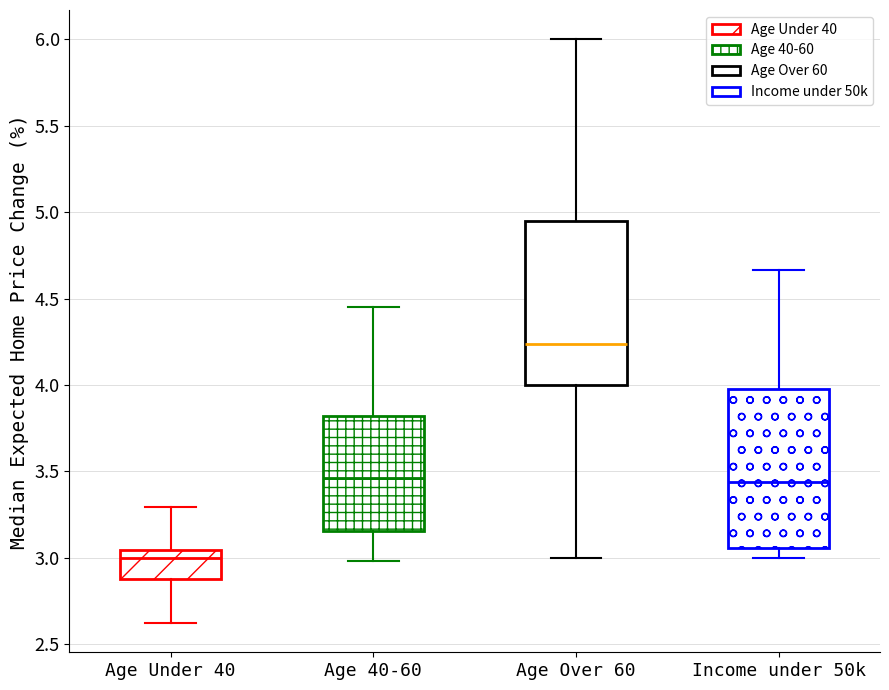

Where does the lower whisker of the box for Income under 50k end on the y-axis? The values are not printed on the chart, so give them approximately, as read against the axis.

3.00